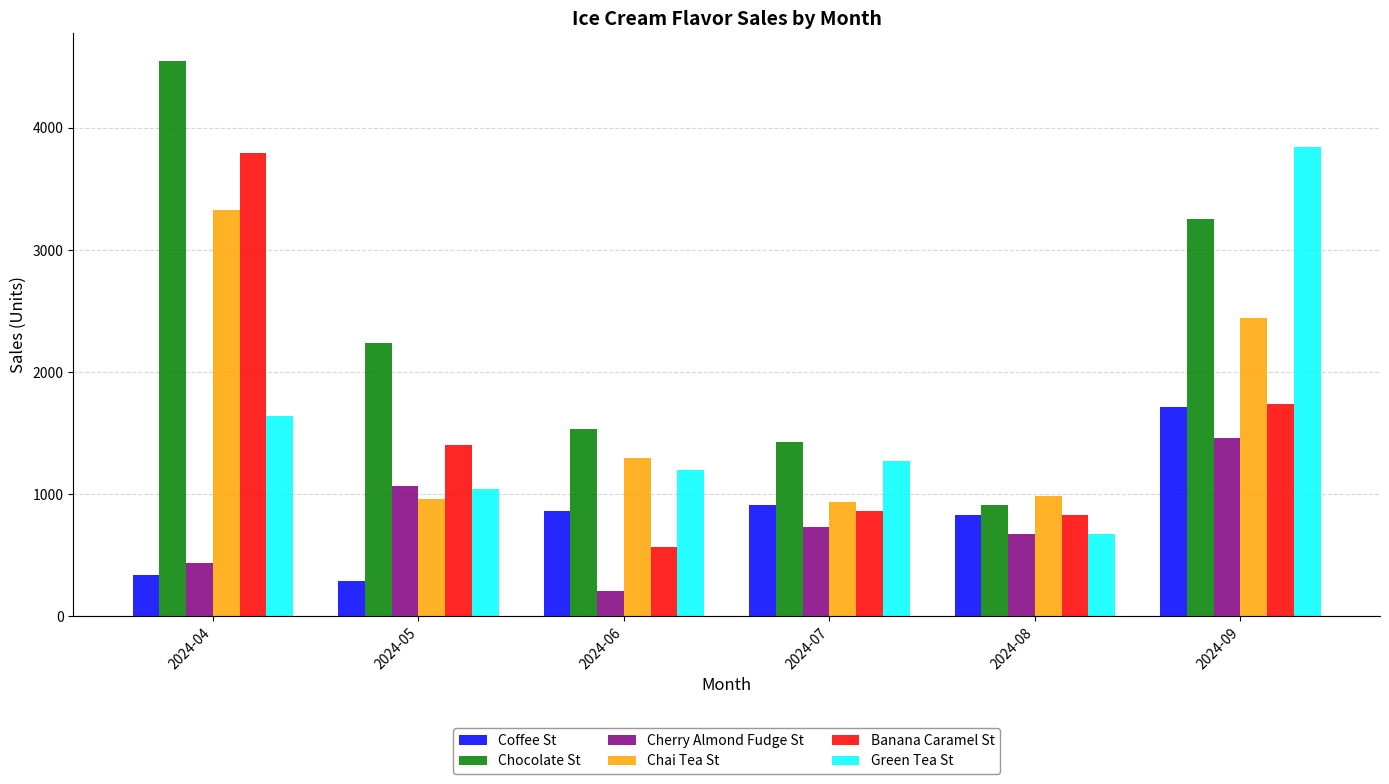

What is the maximum value for Coffee St?

1716